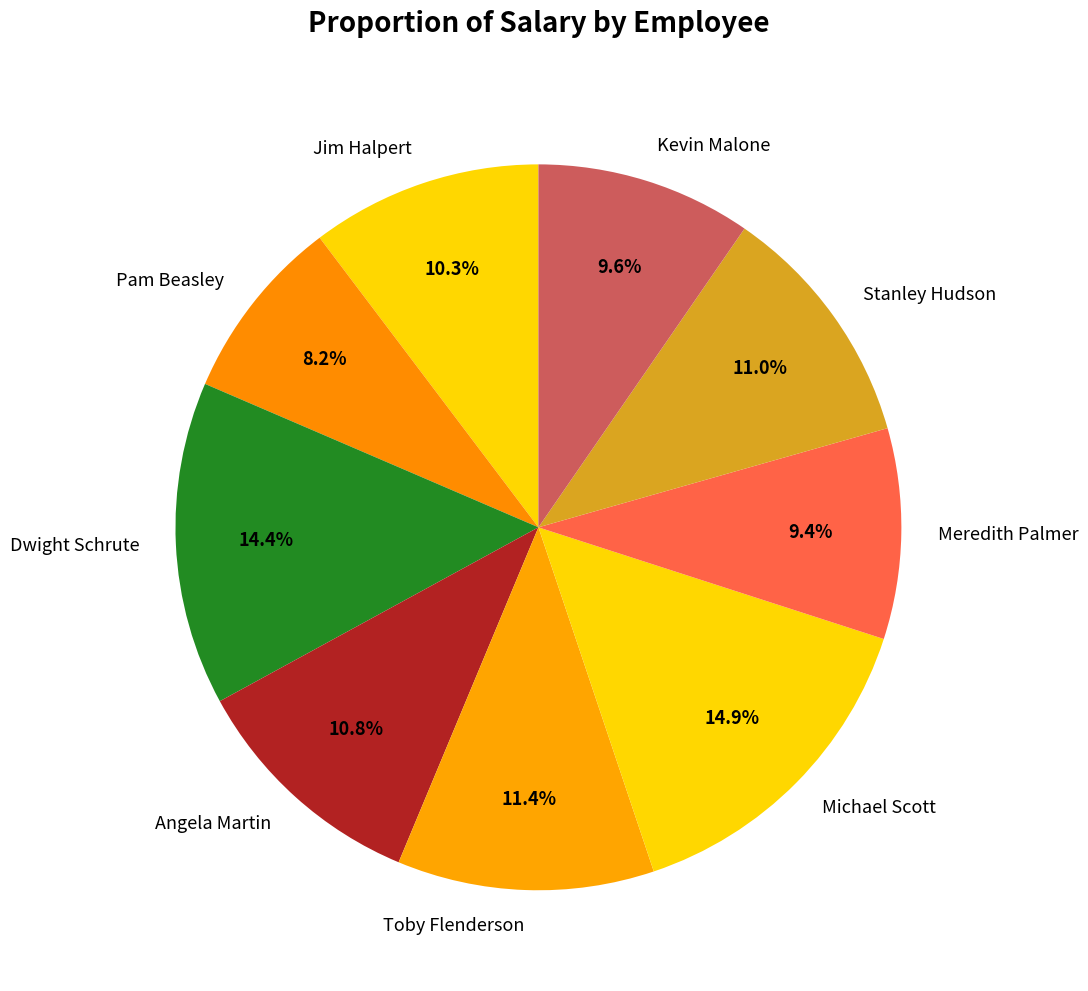

True or false: Dwight Schrute accounts for 27% of the total.

False